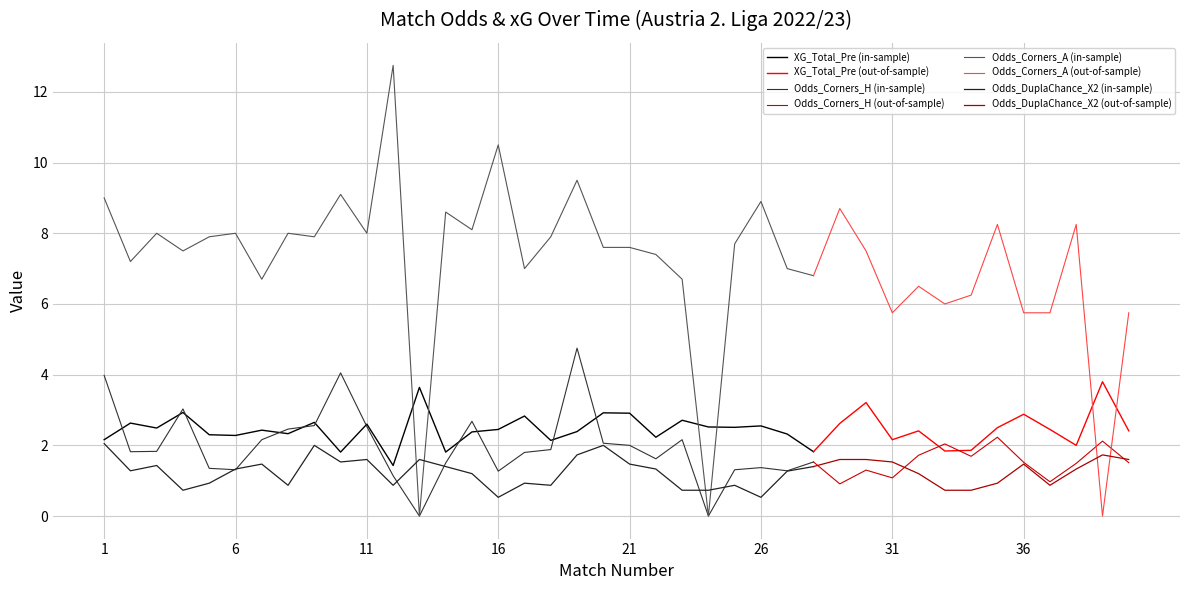

How many data points in XG_Total_Pre are less than 2?

6